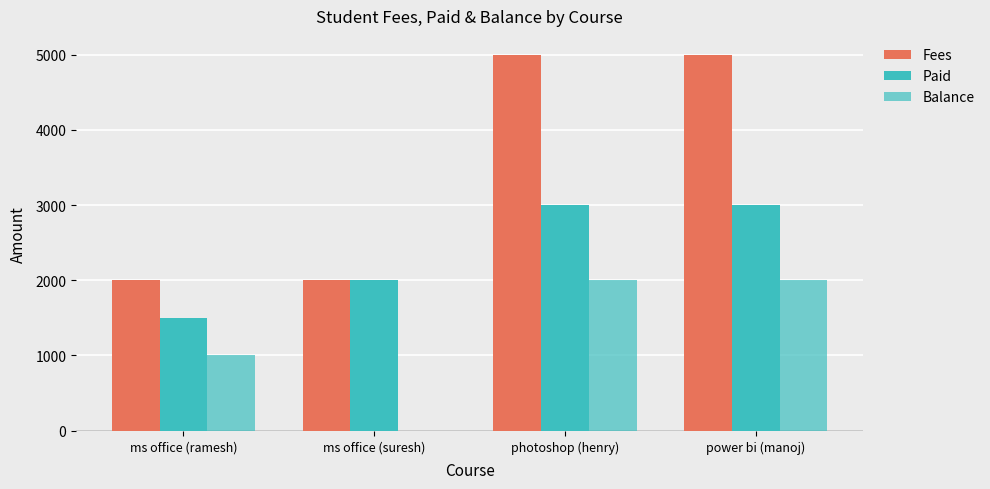

Reading left to right, extract all data points from this chart.

Fees: 2000	2000	5000	5000
Paid: 1500	2000	3000	3000
Balance: 1000	0	2000	2000